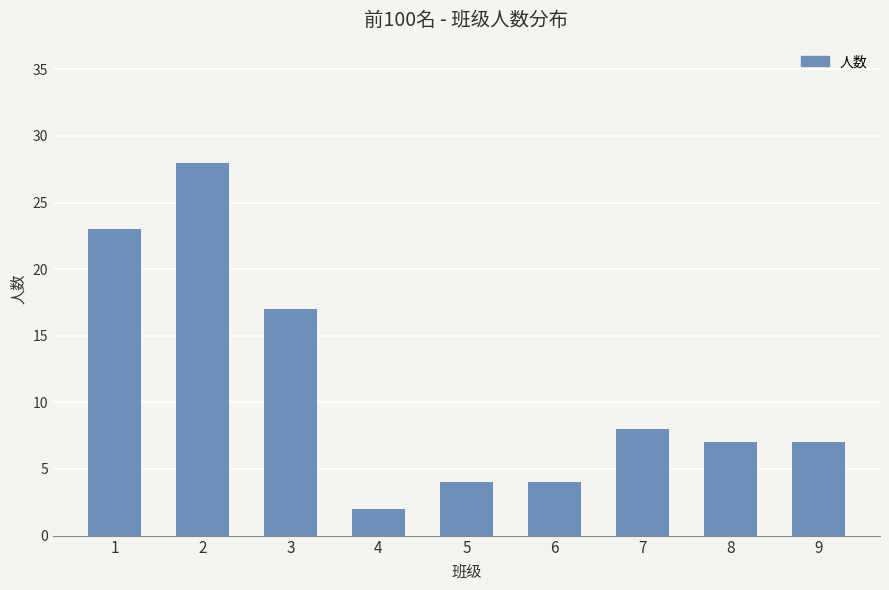

What is the value of the 6th bar from the left?

4